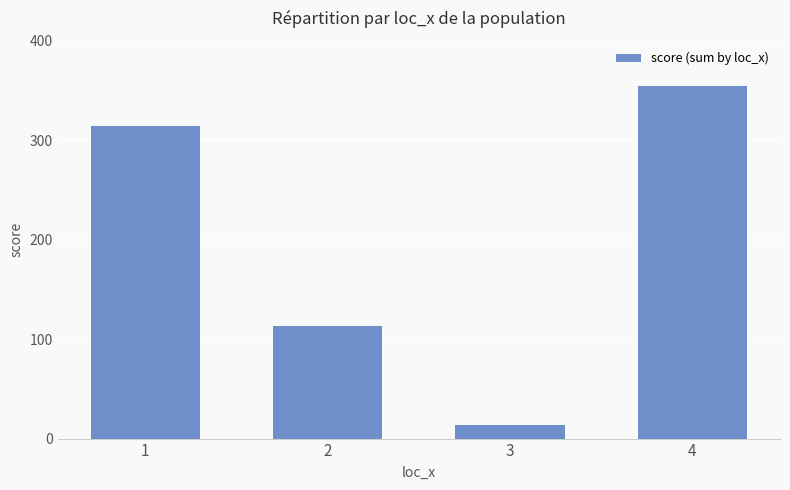

What is the change in value from 3 to 4?

+340.8